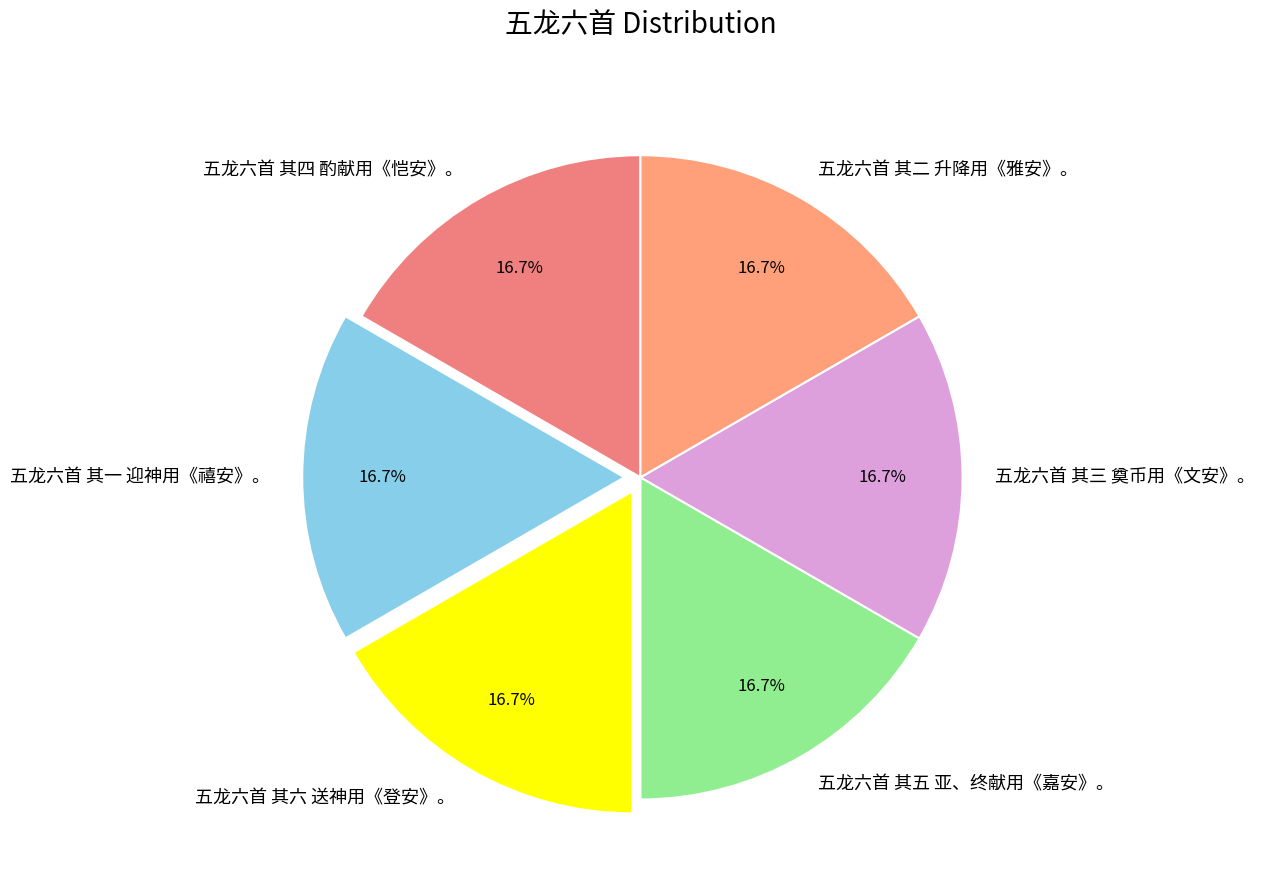

What is the ratio of the value at 五龙六首 其六 送神用《登安》。 to the value at 五龙六首 其二 升降用《雅安》。?

1.0